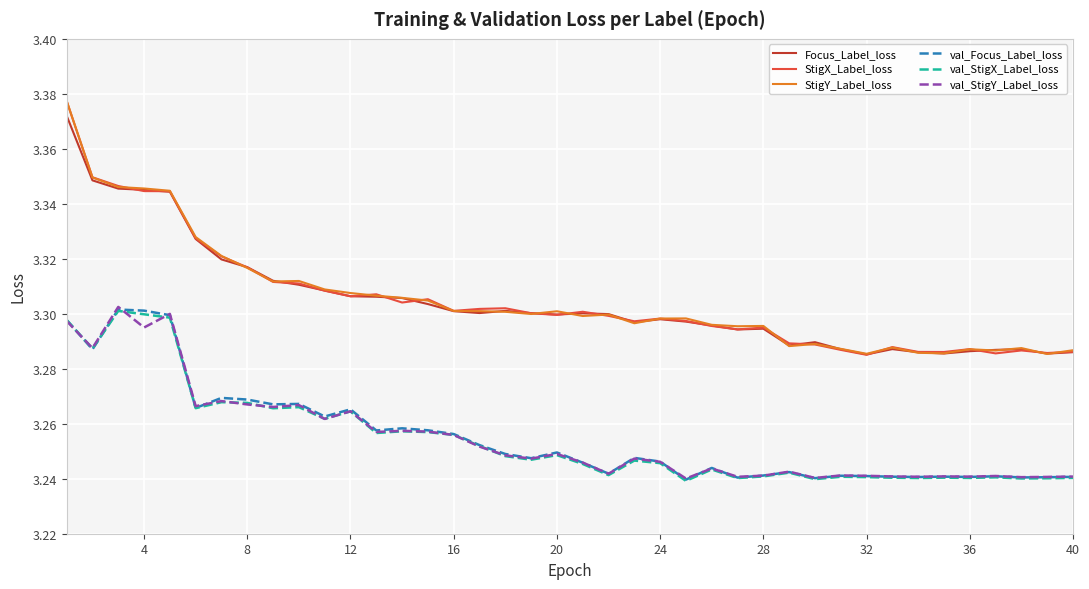

What are all the series names shown in the legend?

Focus_Label_loss, StigX_Label_loss, StigY_Label_loss, val_Focus_Label_loss, val_StigX_Label_loss, val_StigY_Label_loss